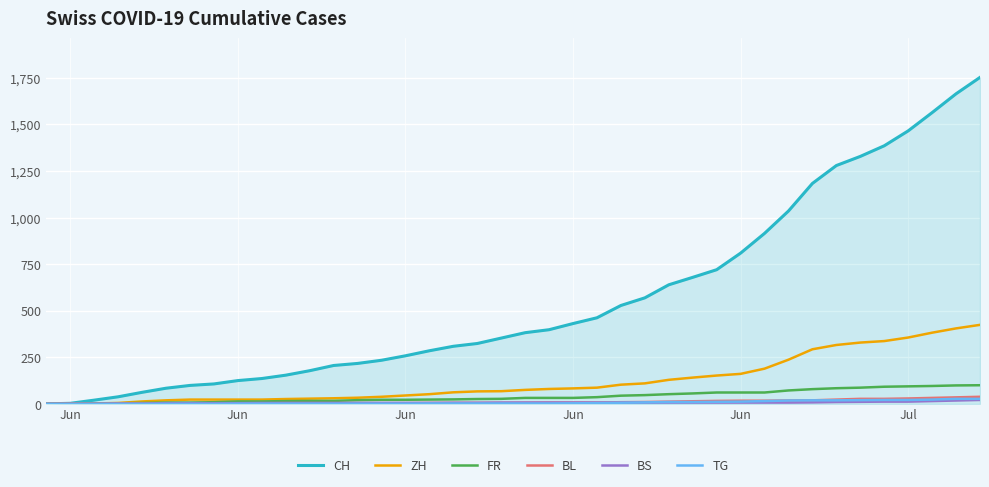

Which series has the largest range (max minus min)?

CH